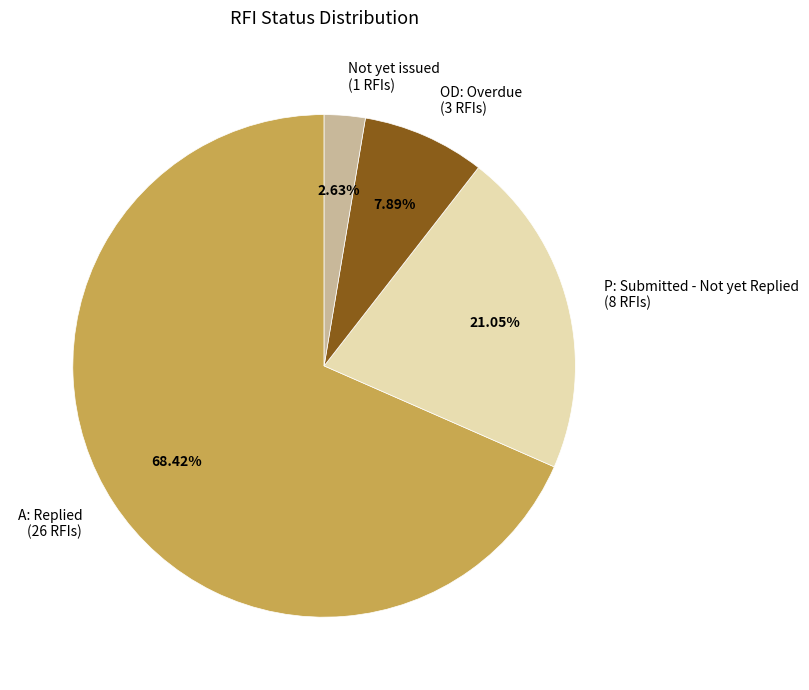

Does any single category account for the majority?

Yes